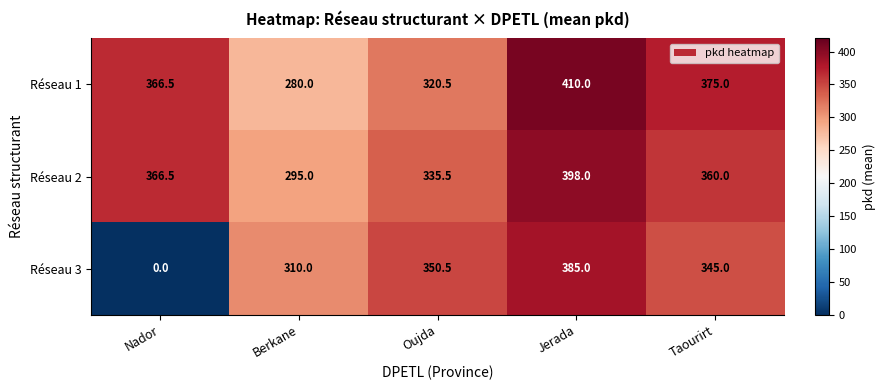

At how many categories does at least one series exceed 319?

4